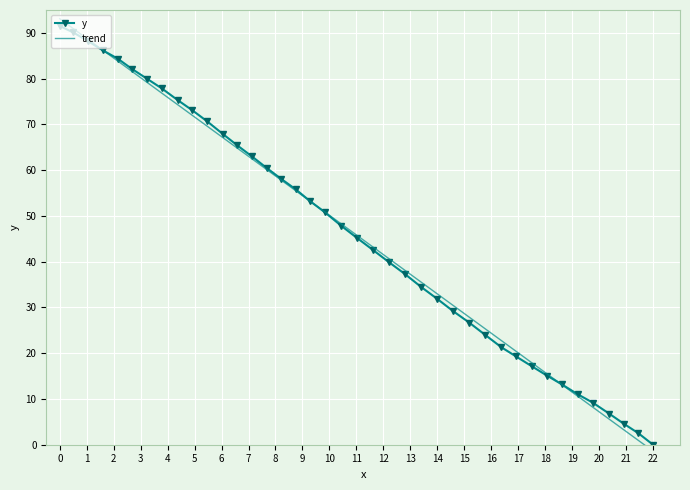

What is the highest value of the y series?

91.5